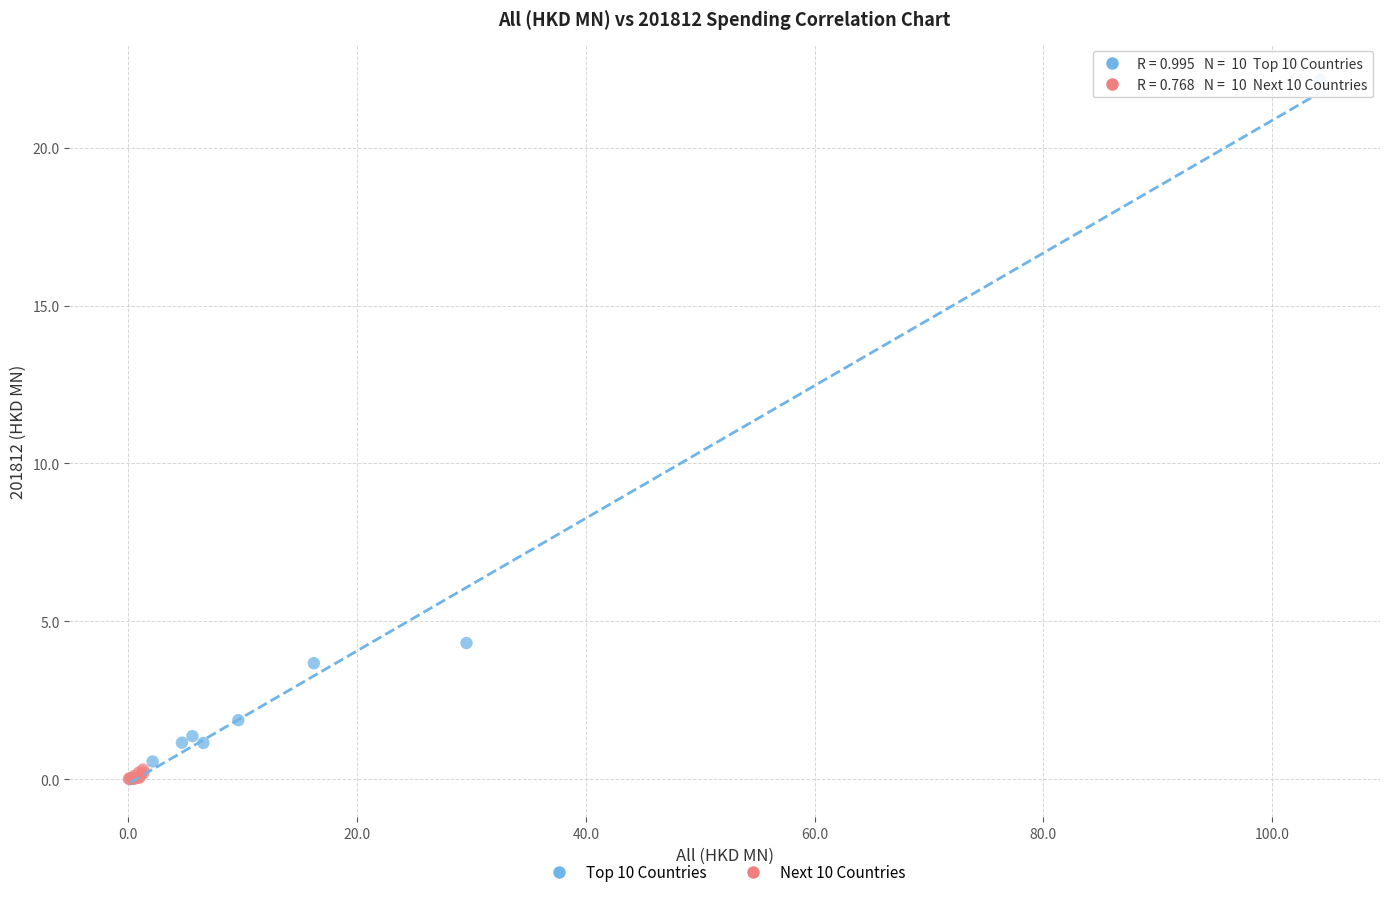

What are all the series names shown in the legend?

Top 10 Countries, Next 10 Countries